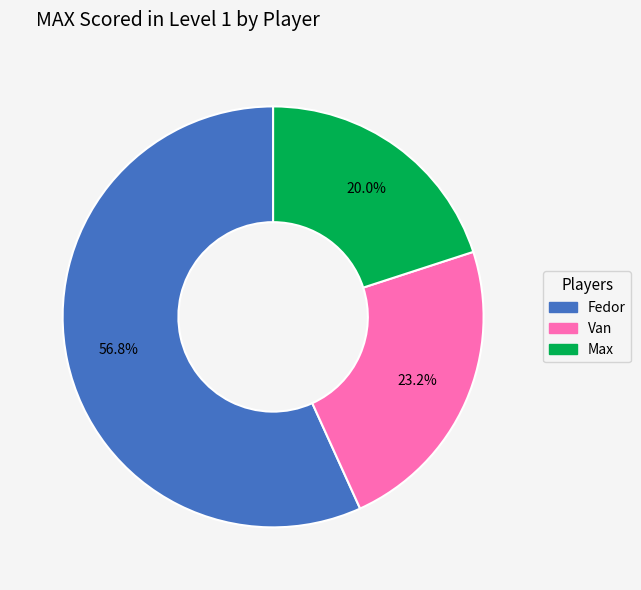

Rank the categories by value from lowest to highest.

Max, Van, Fedor